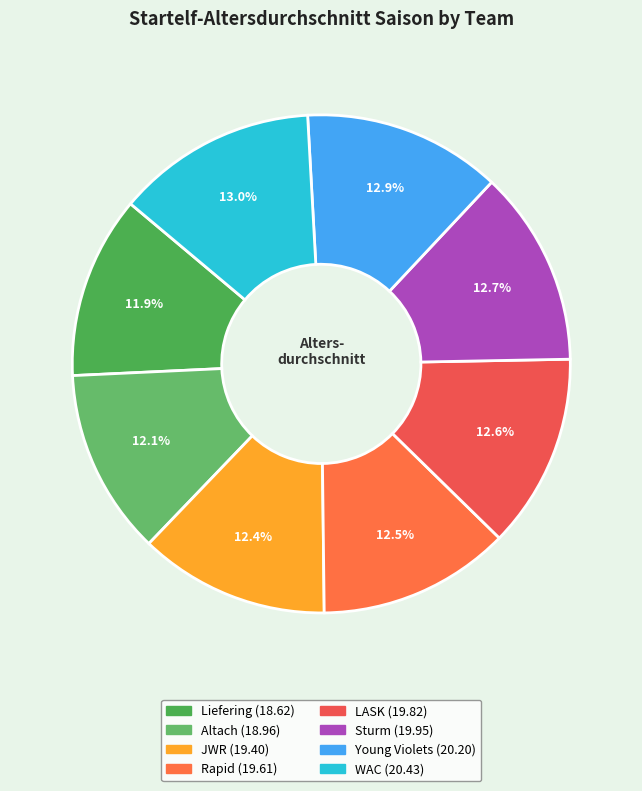

How many segments does this pie chart have?

8